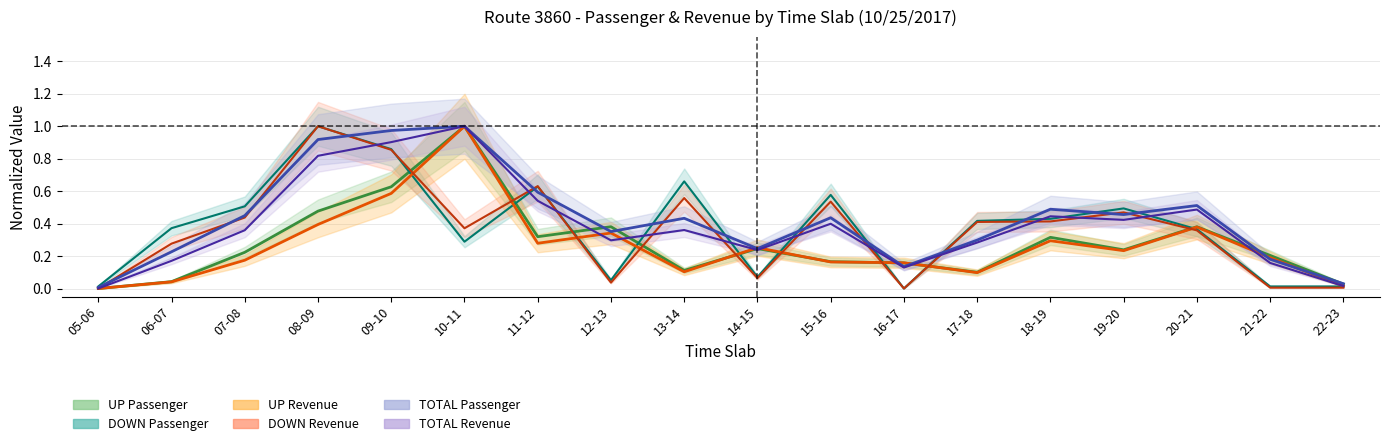

What is the label of the 17th point from the right?

06-07